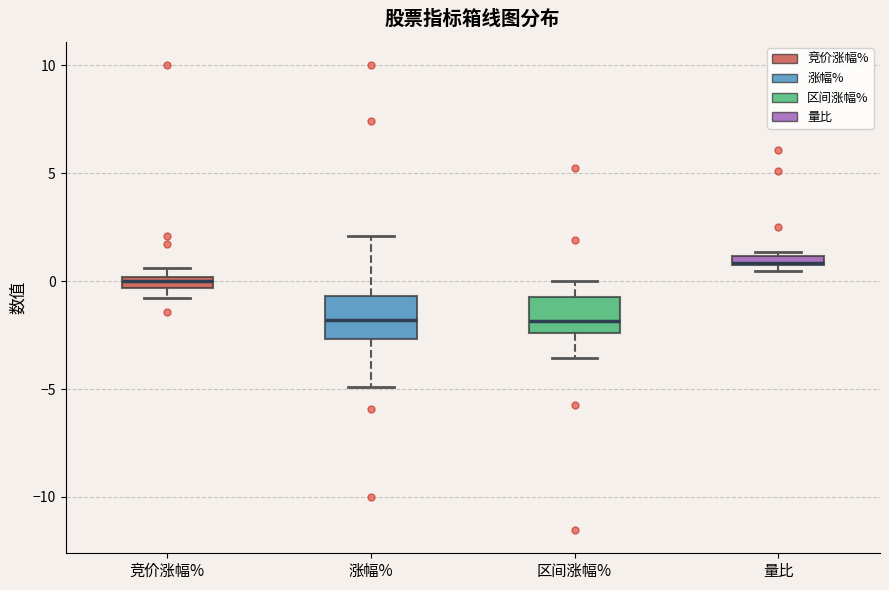

Where is the upper edge of the box for 量比 on the y-axis? The values are not printed on the chart, so give them approximately, as read against the axis.

1.0